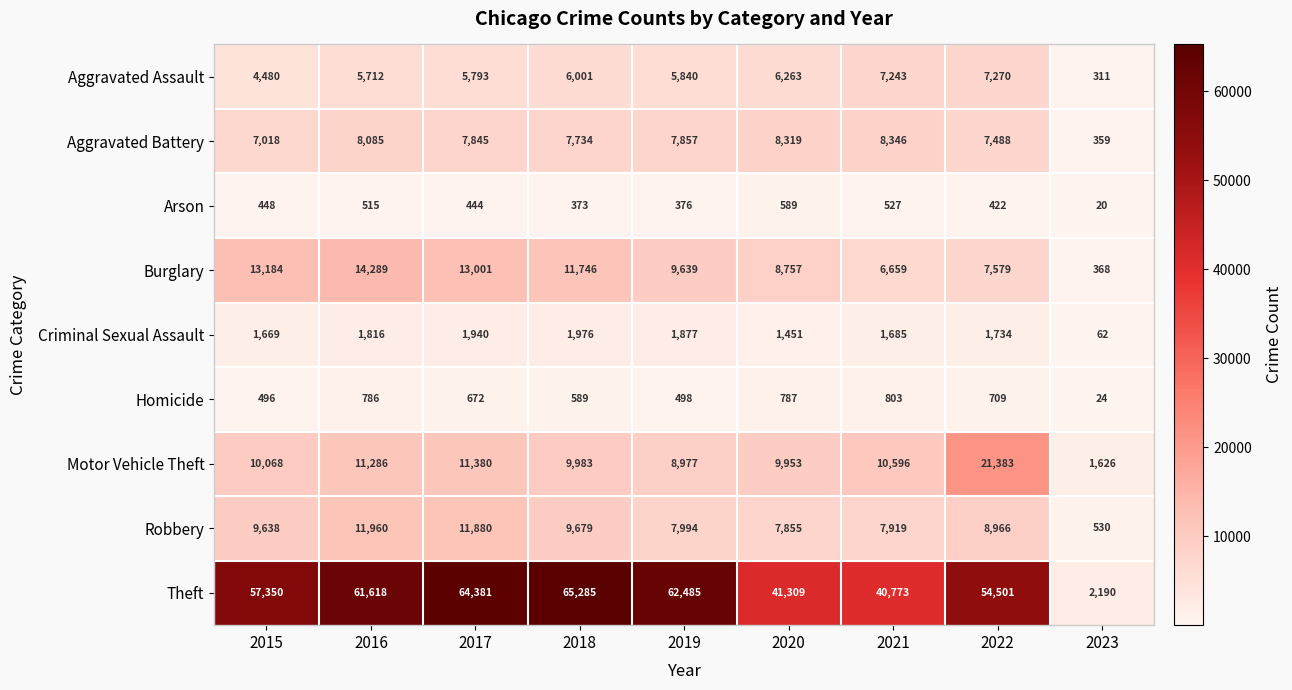

Which series changed the most between 2020 and 2022?

Theft